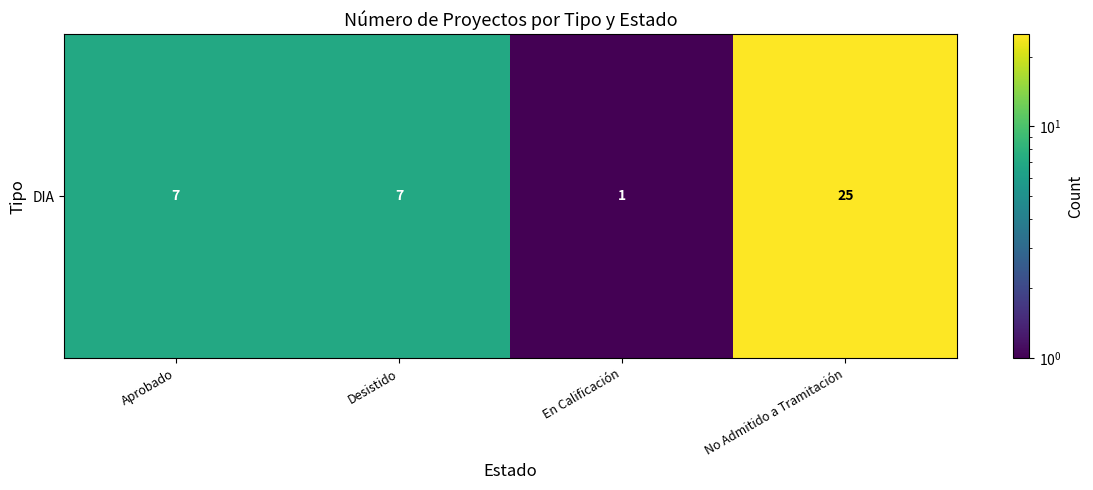

What is the greatest value displayed?

25